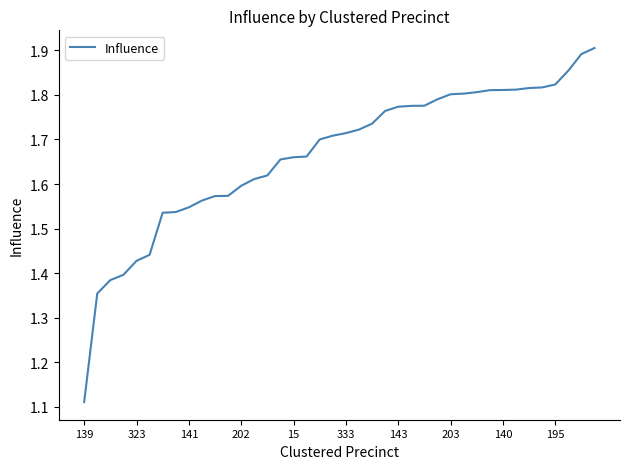

At which label is the value closest to 1?

139